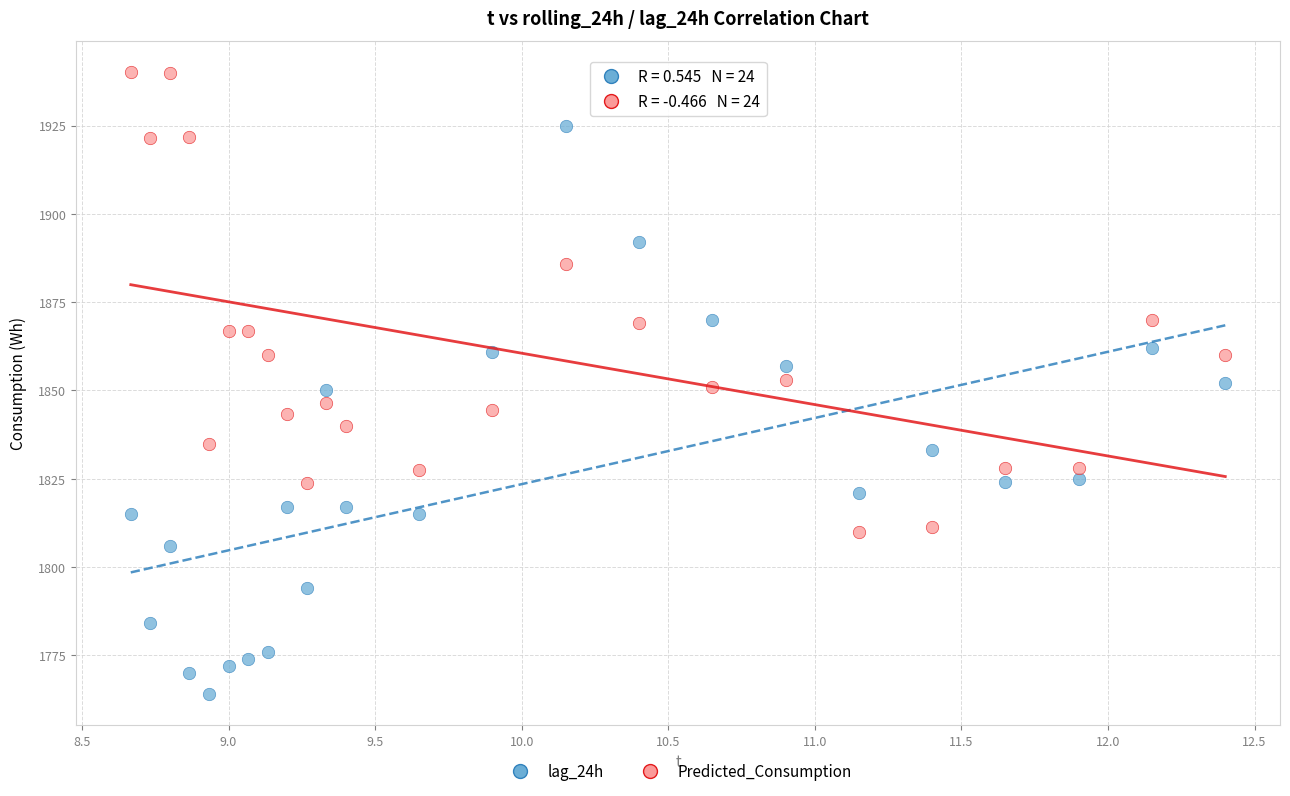

Across all data points, what is the range of Y values (max minus min)?

176.2